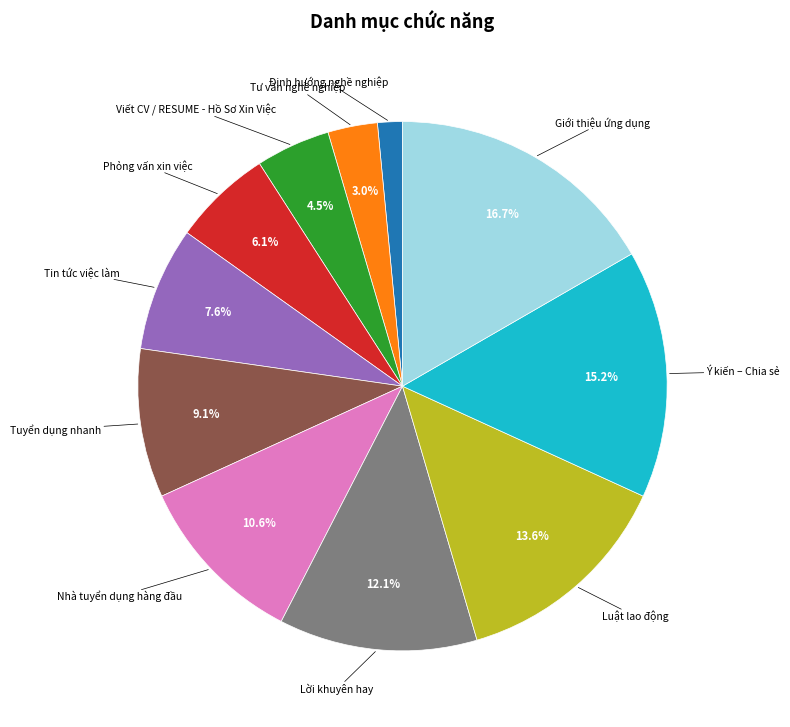

Count the number of slices in the pie.

11